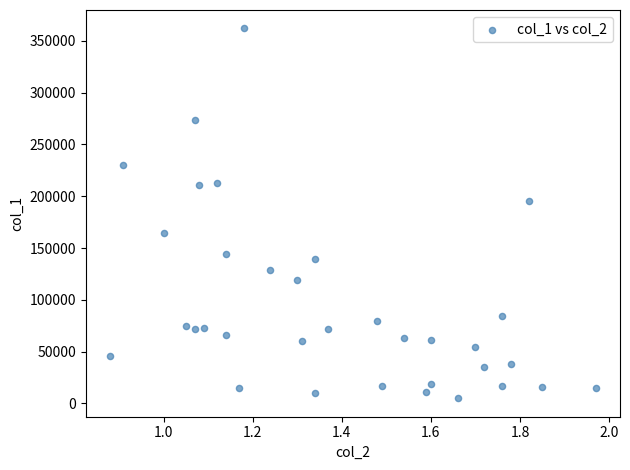

What Y value in the scatter plot is closest to 183500?

195000